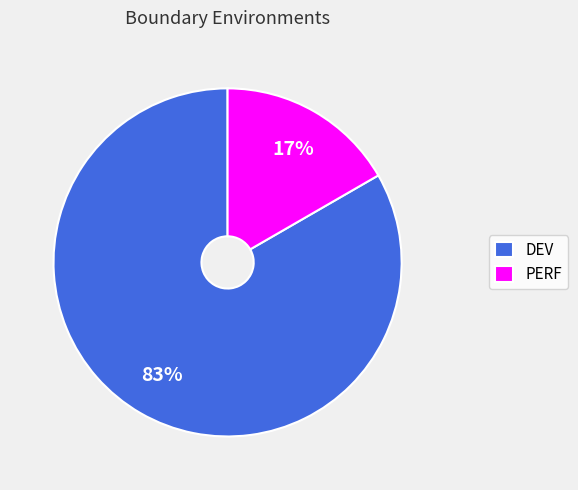

What percentage is the PERF slice, to the nearest percent?

17%